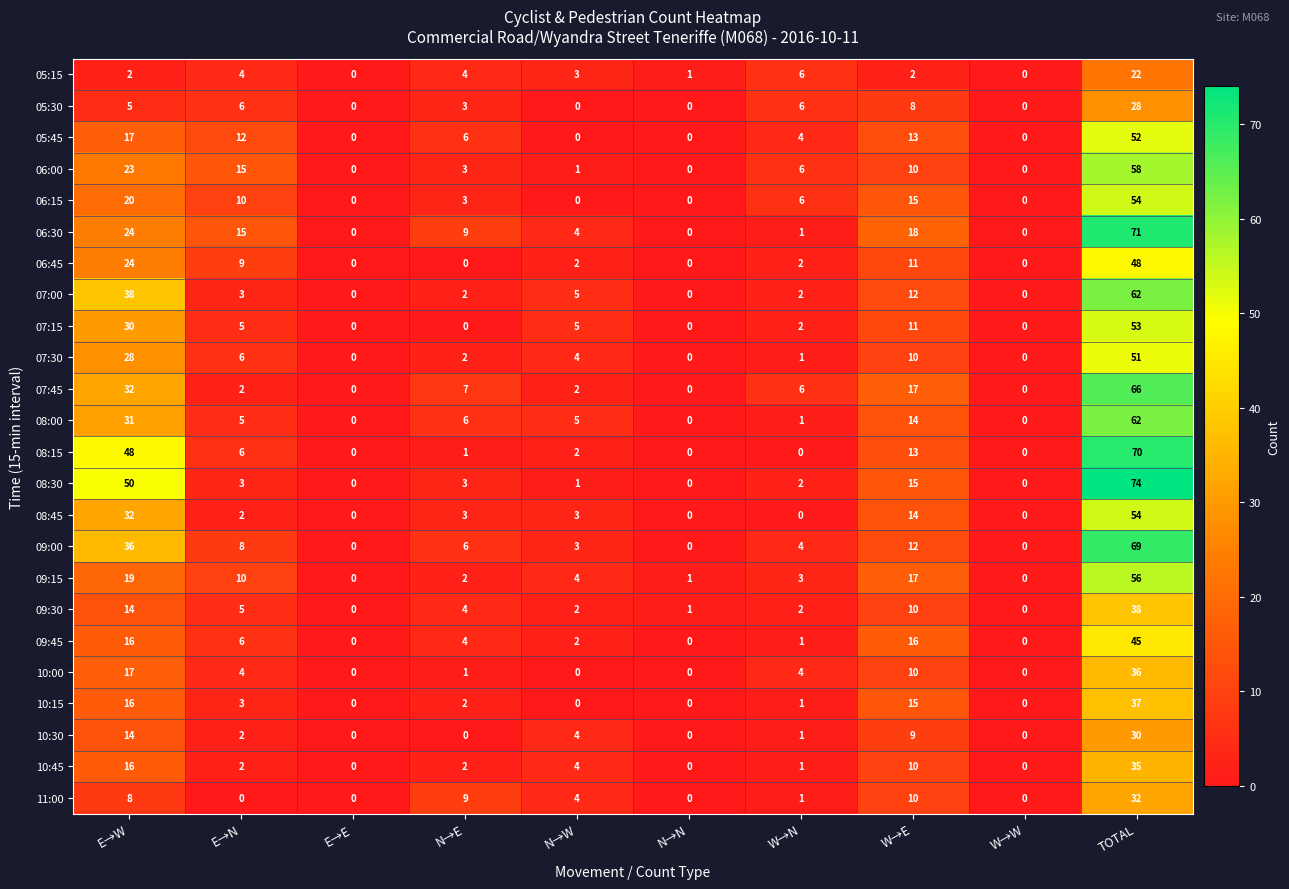

How many data points in 09:45 are less than 4?

5